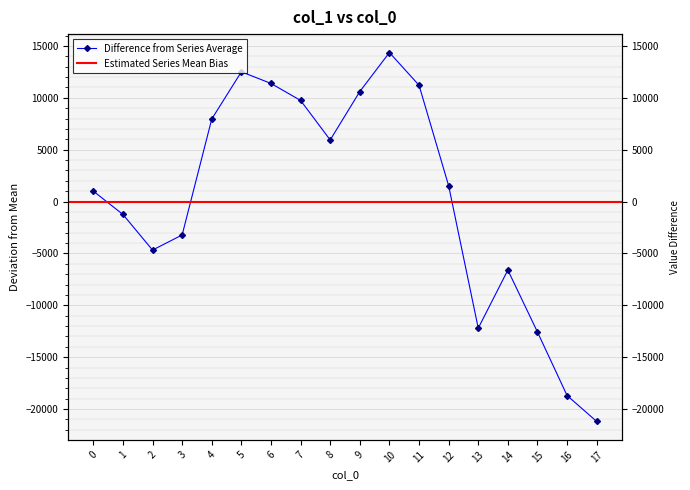

List the labels in order of value, largest first.

10, 5, 6, 11, 9, 7, 4, 8, 12, 0, 1, 3, 2, 14, 13, 15, 16, 17